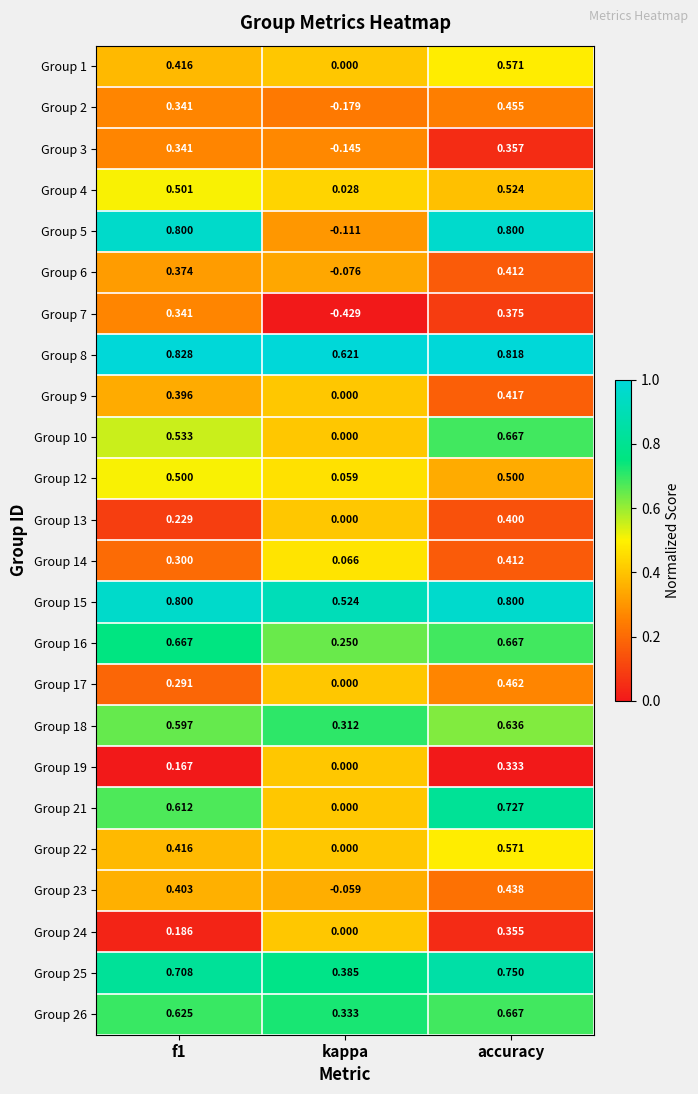

At which category is the sum across all series the highest?

accuracy